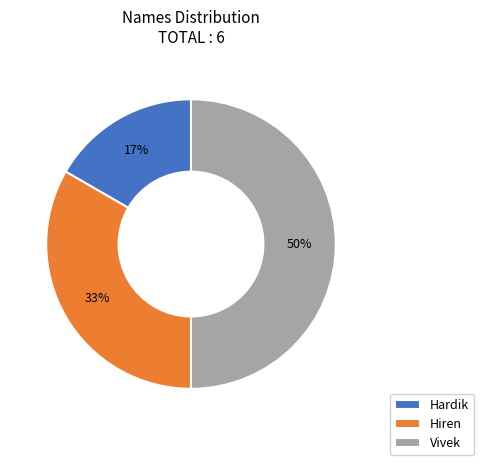

Does Hardik represent more than half of the total?

No